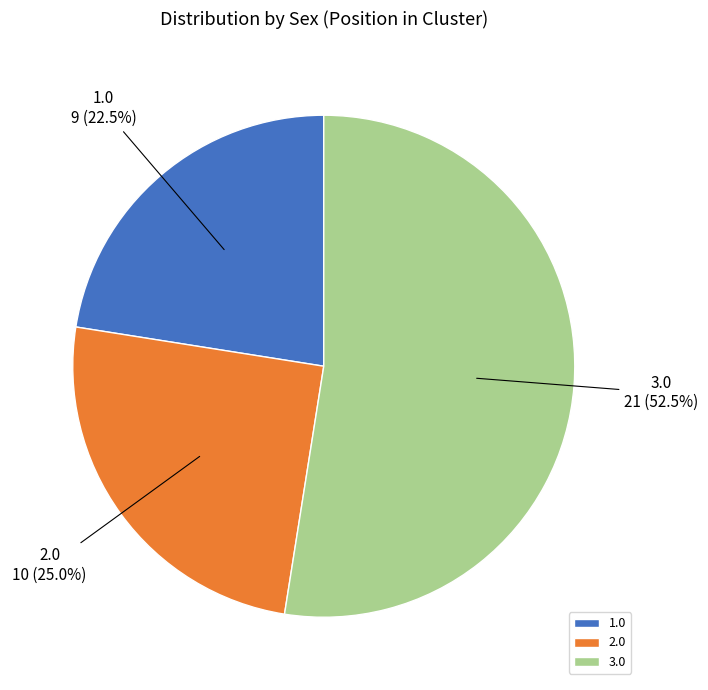

How many slices are in this pie chart?

3